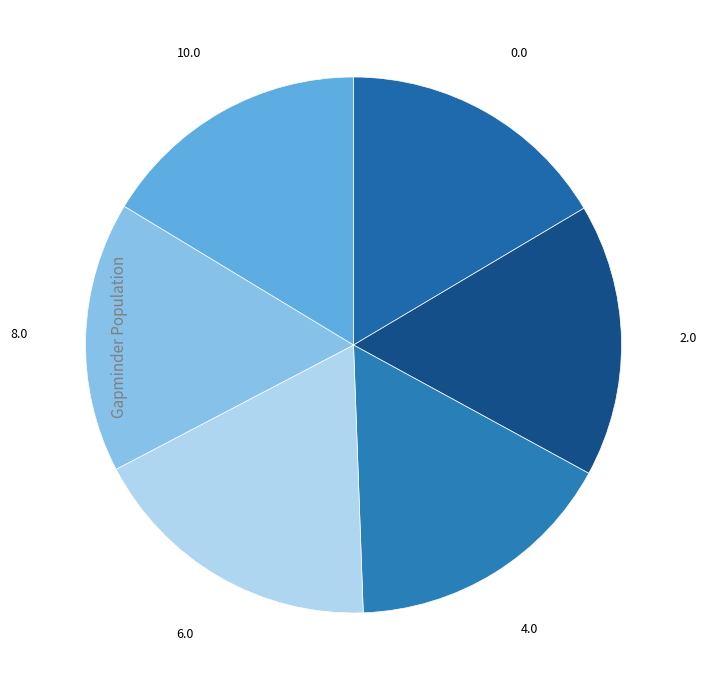

What is the largest slice in the pie chart?

6.0